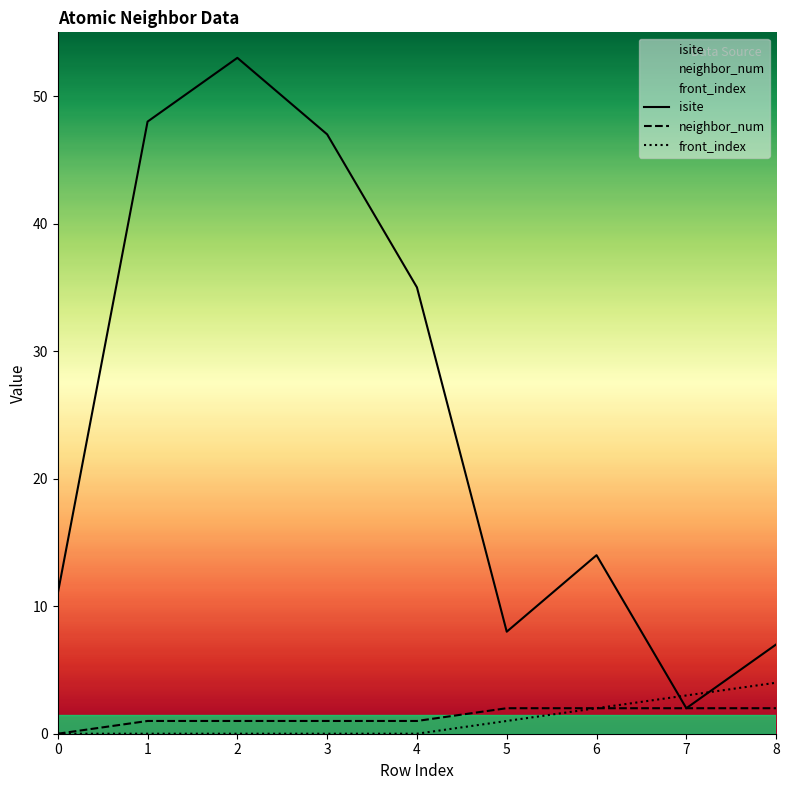

The value of isite at 7 is 1. True or false?

False